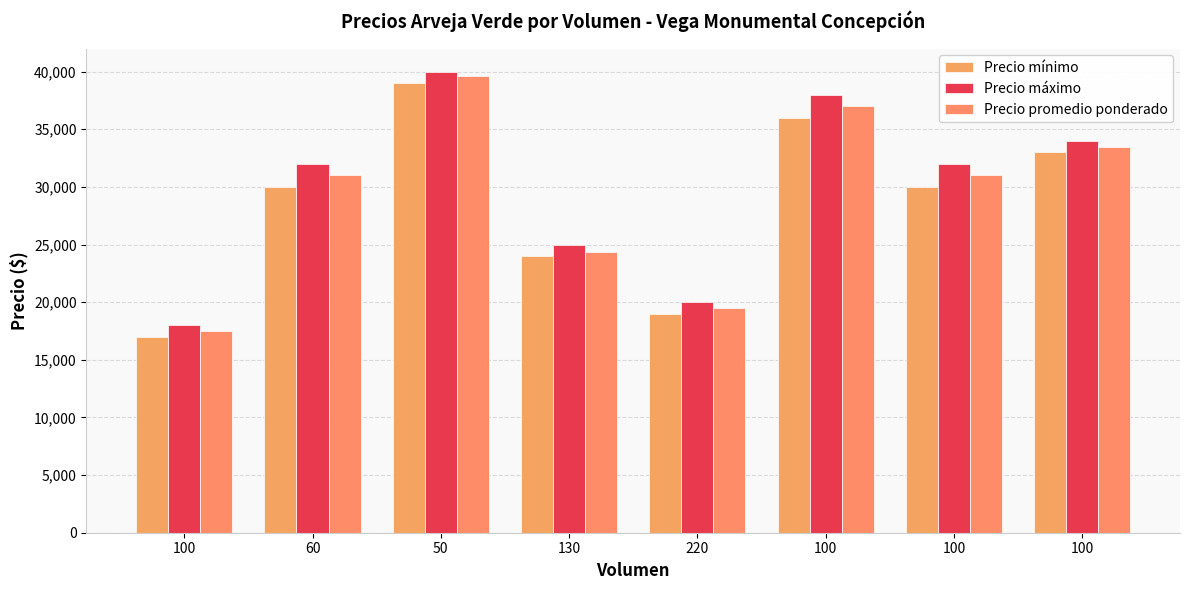

How many bars are there in total?

24